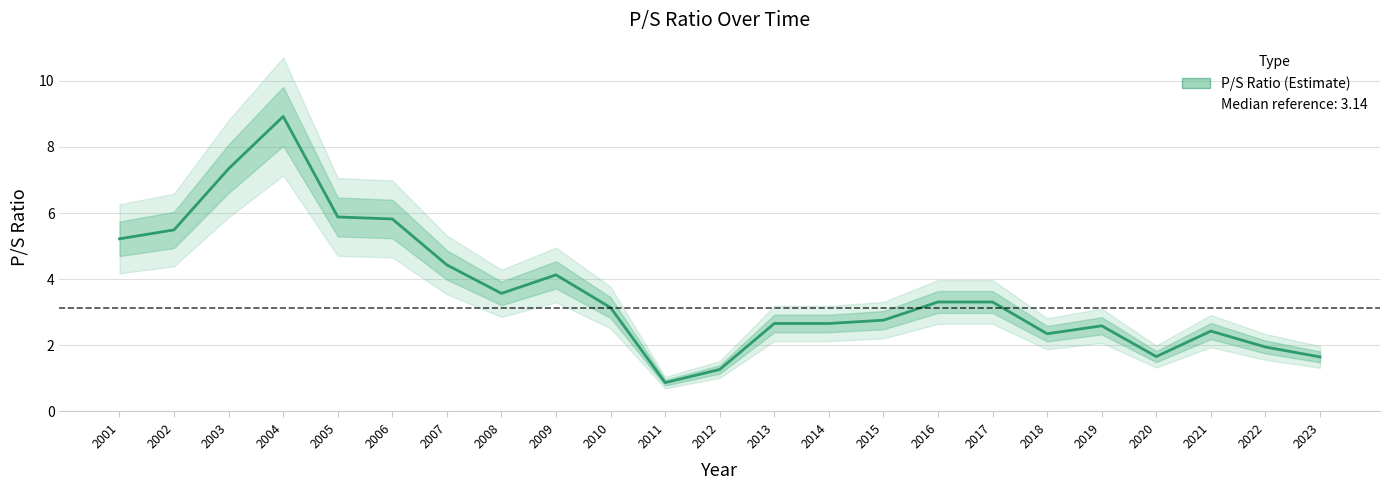

What is the value of the 10th point from the left?

3.1